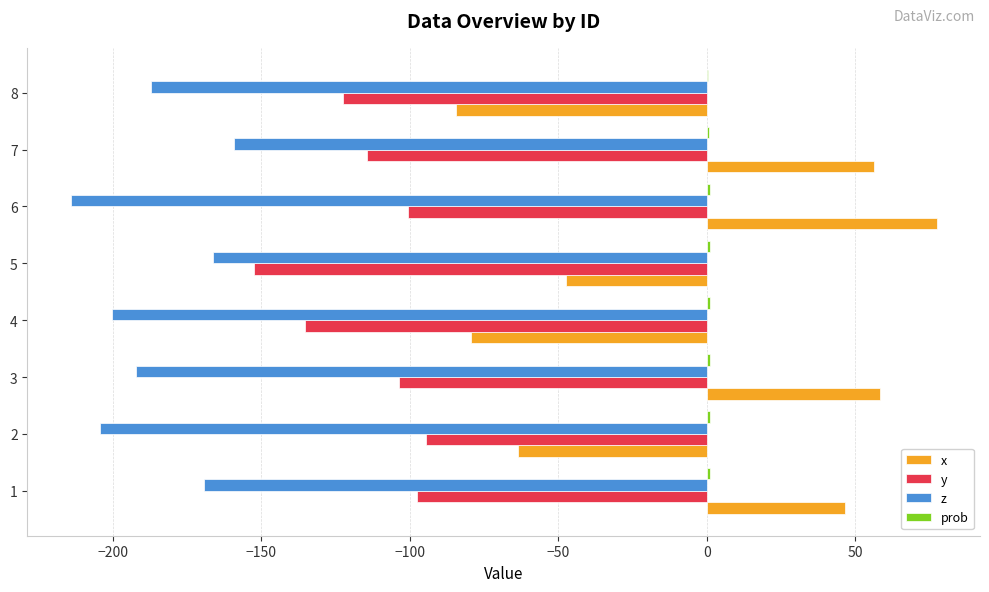

The value of x at 6 is 53.7. True or false?

False